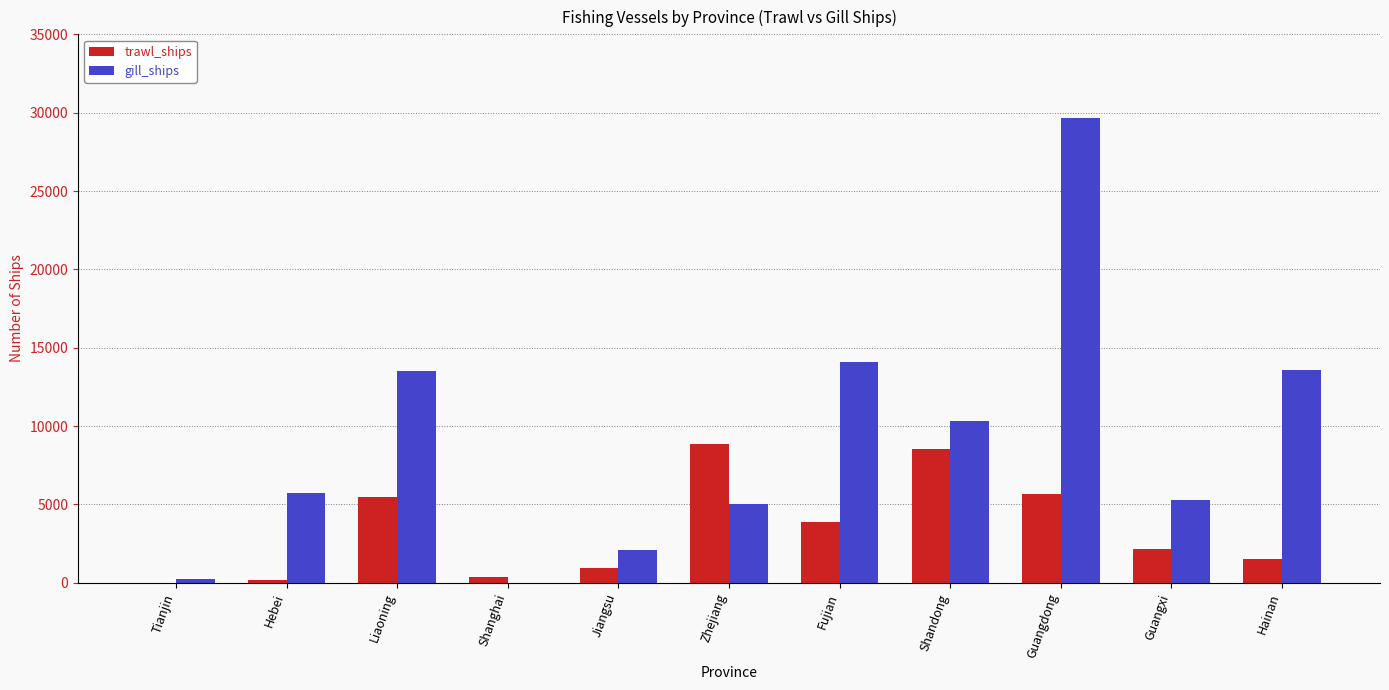

What is the average value of the gill_ships series?

9045